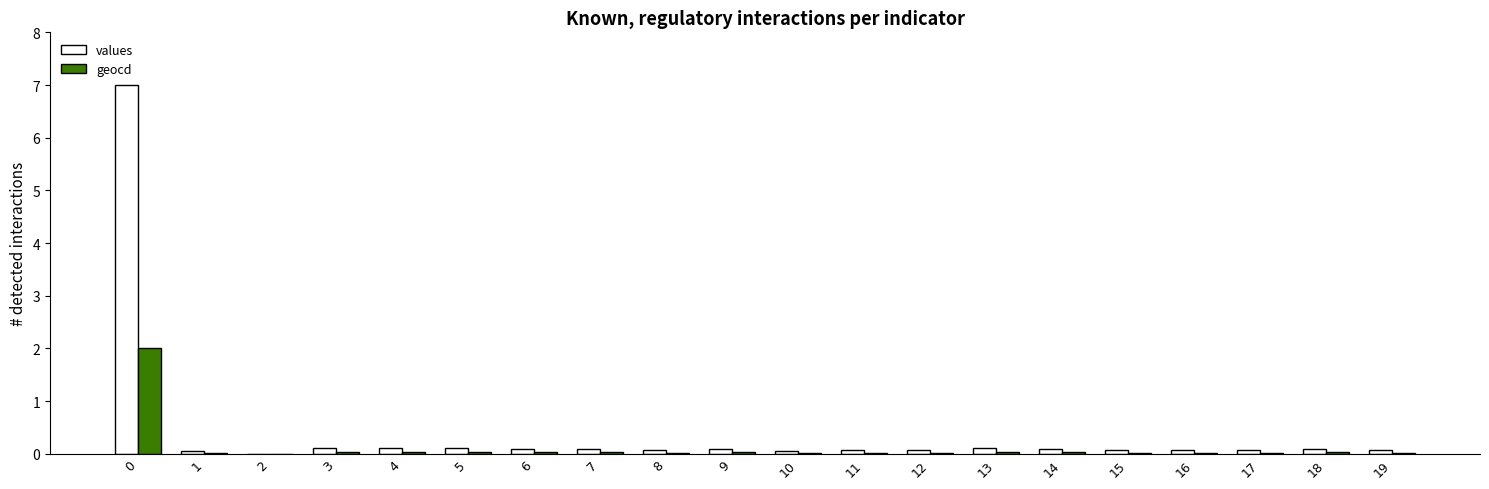

True or false: geocd has a value of 0.0 at 2.

True